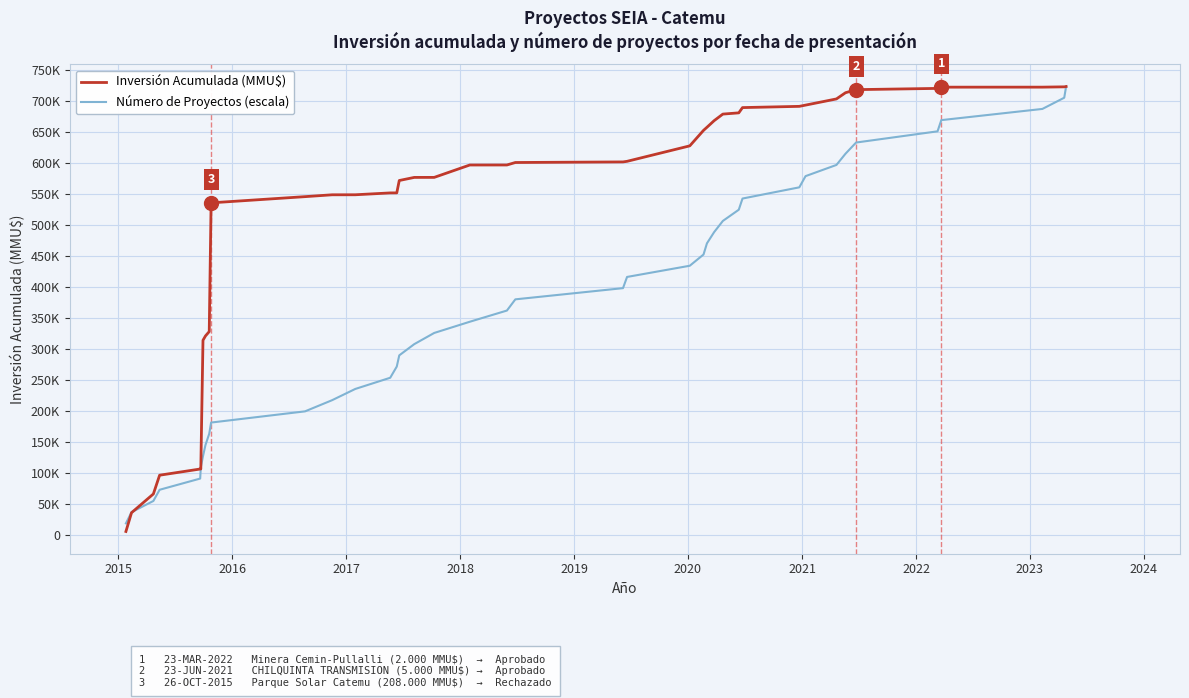

What are all the series names shown in the legend?

Inversión Acumulada (MMU$), Número de Proyectos (escala)